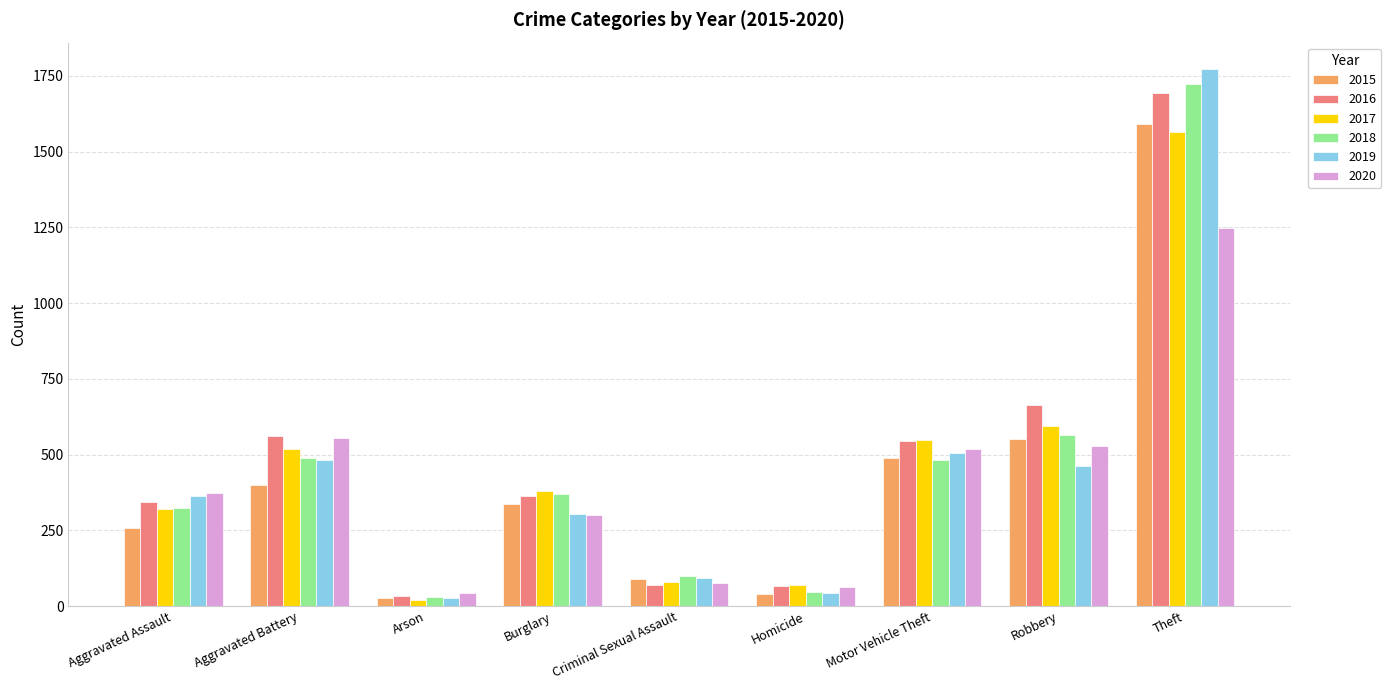

Where is 2015 nearest to the value 809?

Robbery